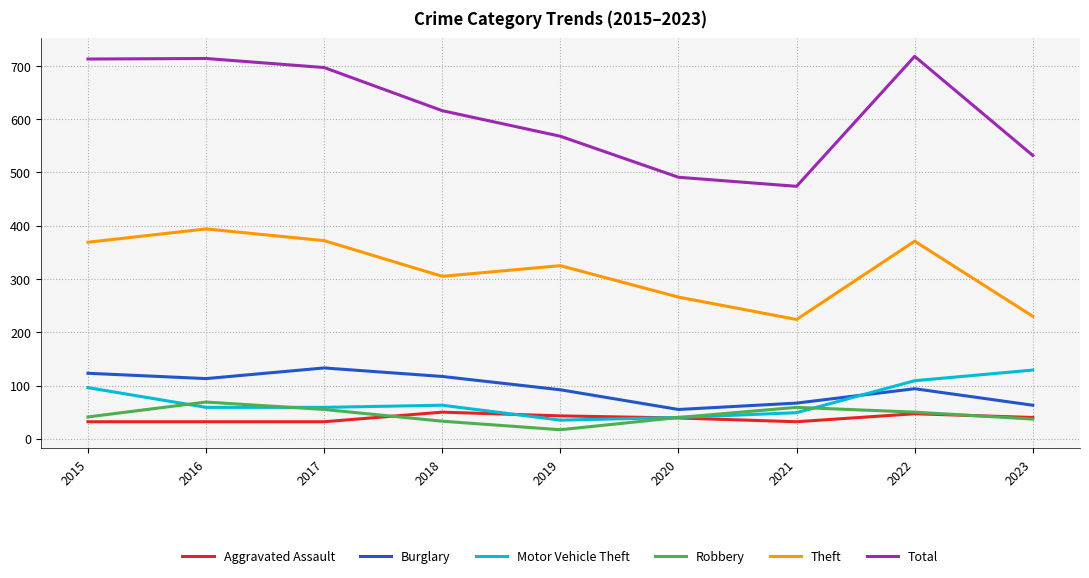

What is the maximum value shown in the chart?

718